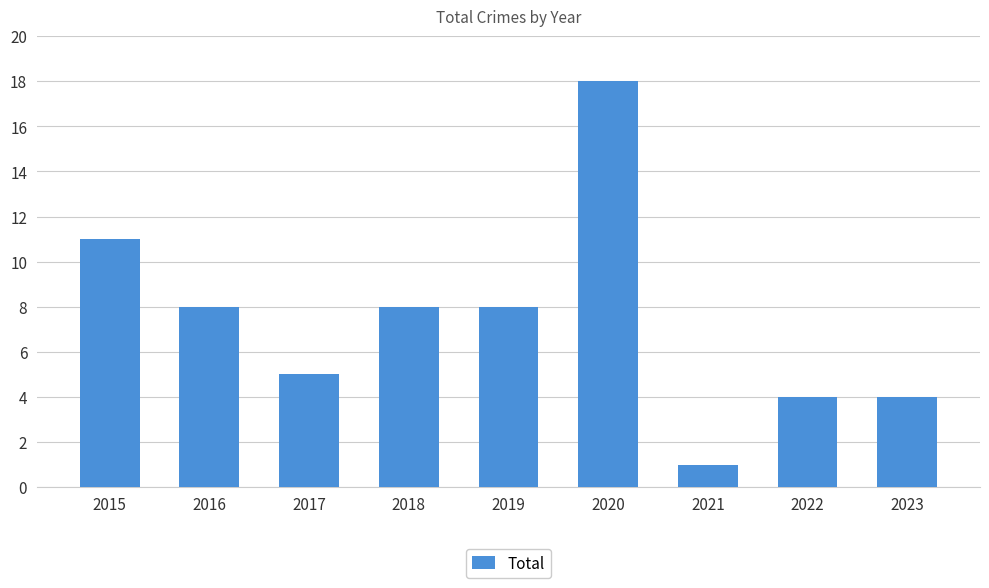

What is the sum of all values?

67